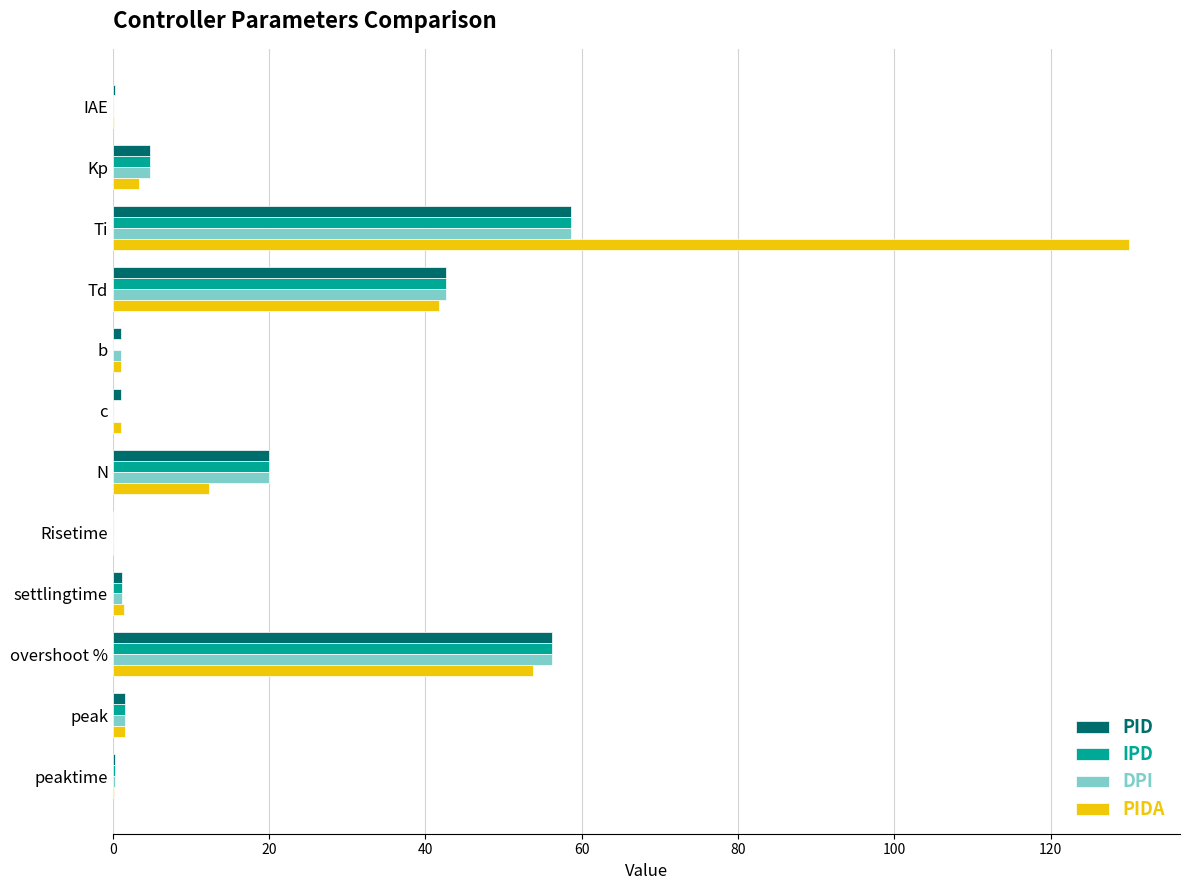

At which label is IPD closest to 29?

N